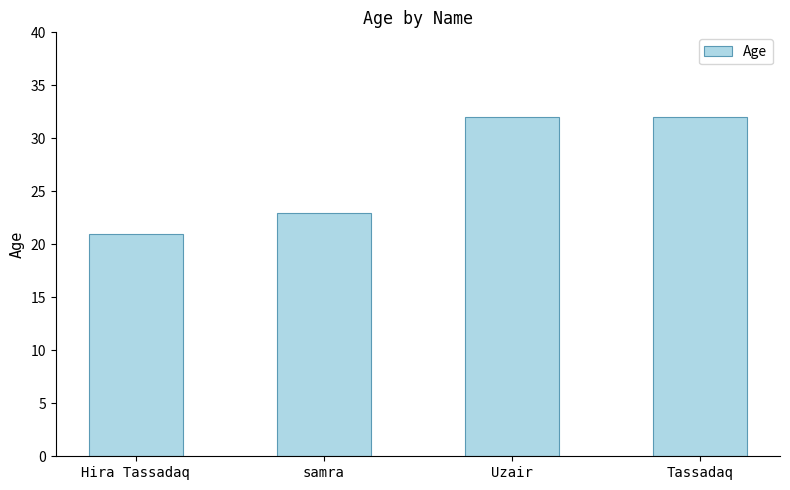

Count the values in the range 23 to 32.

3